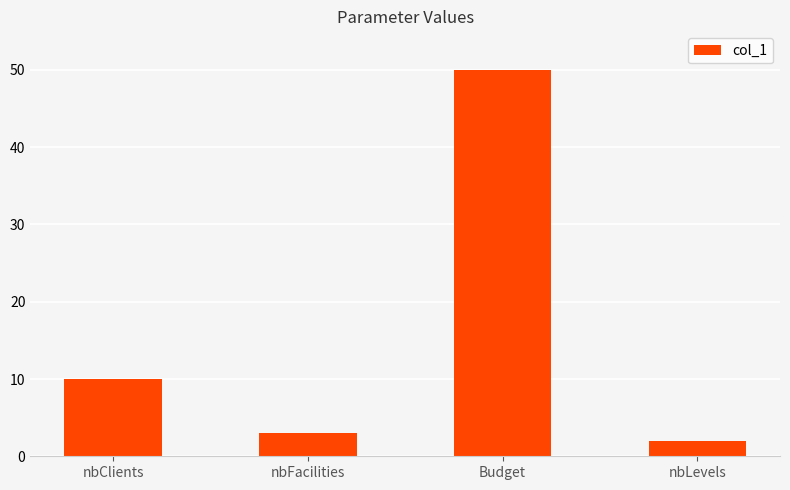

What is the value of the 1st bar from the left?

10